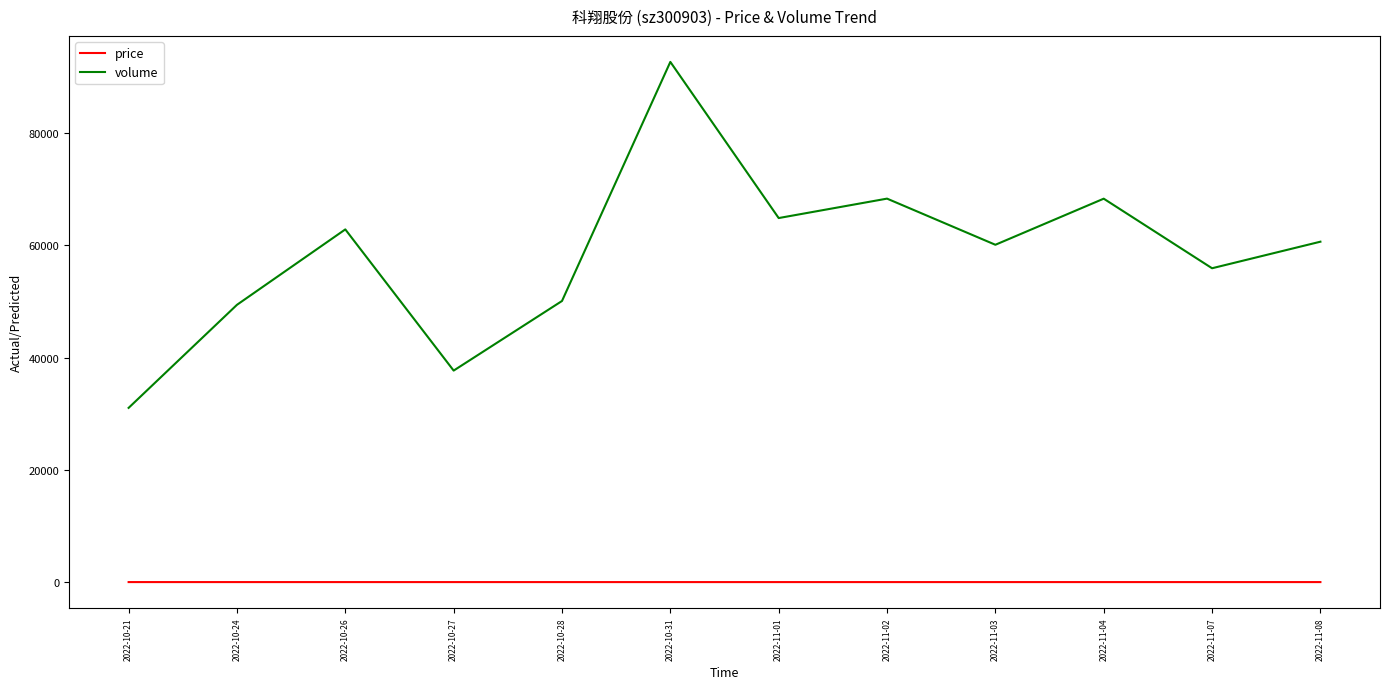

The value of volume at 2022-11-08 is 60668.0. True or false?

True